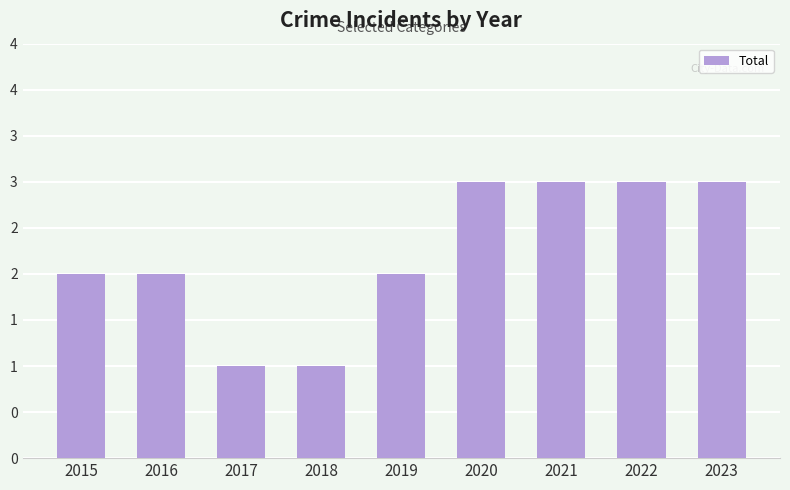

Which label corresponds to the smallest value in the chart?

2017